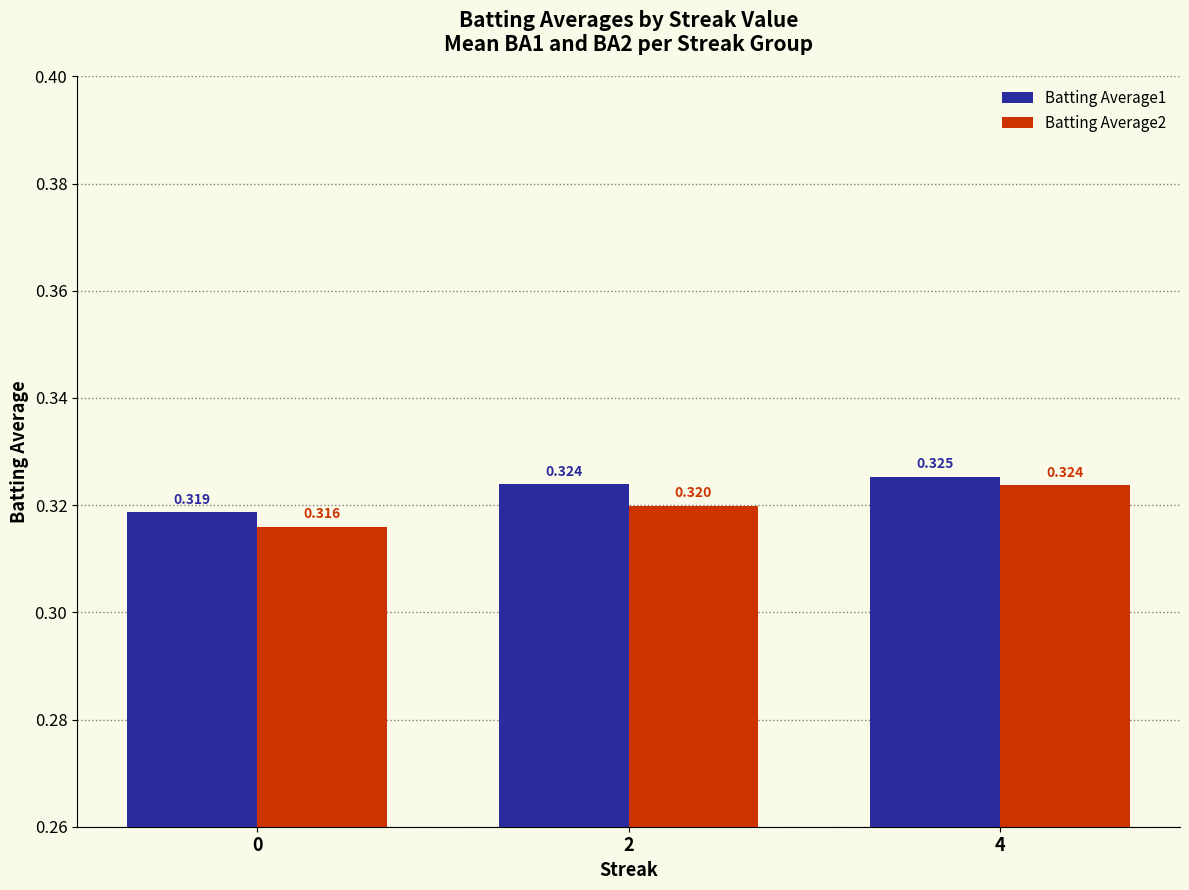

How many categories are shown in the chart?

3